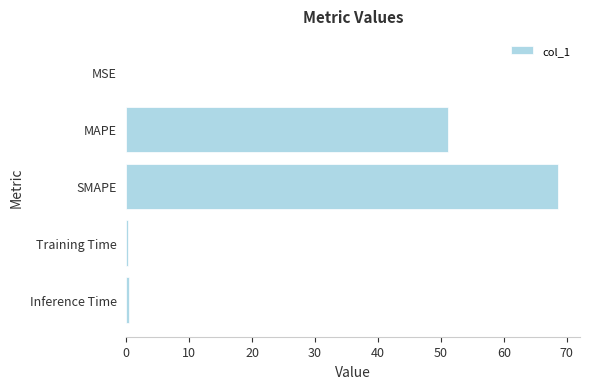

How many data points does each series have?

5